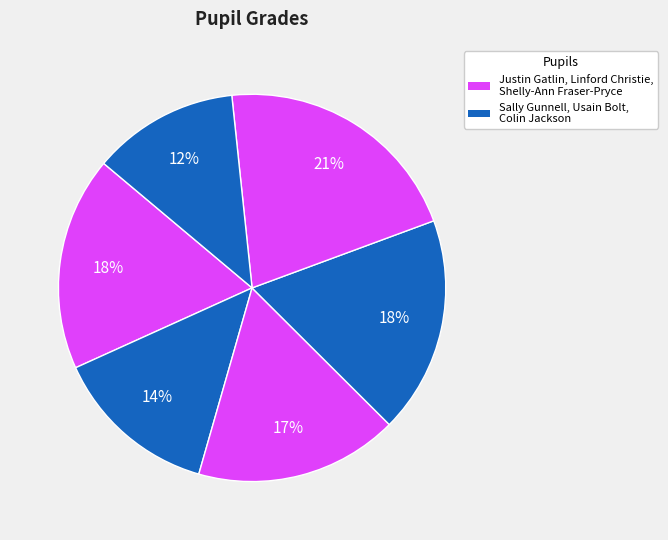

Which slice is the largest?

Shelly-Ann Fraser-Pryce